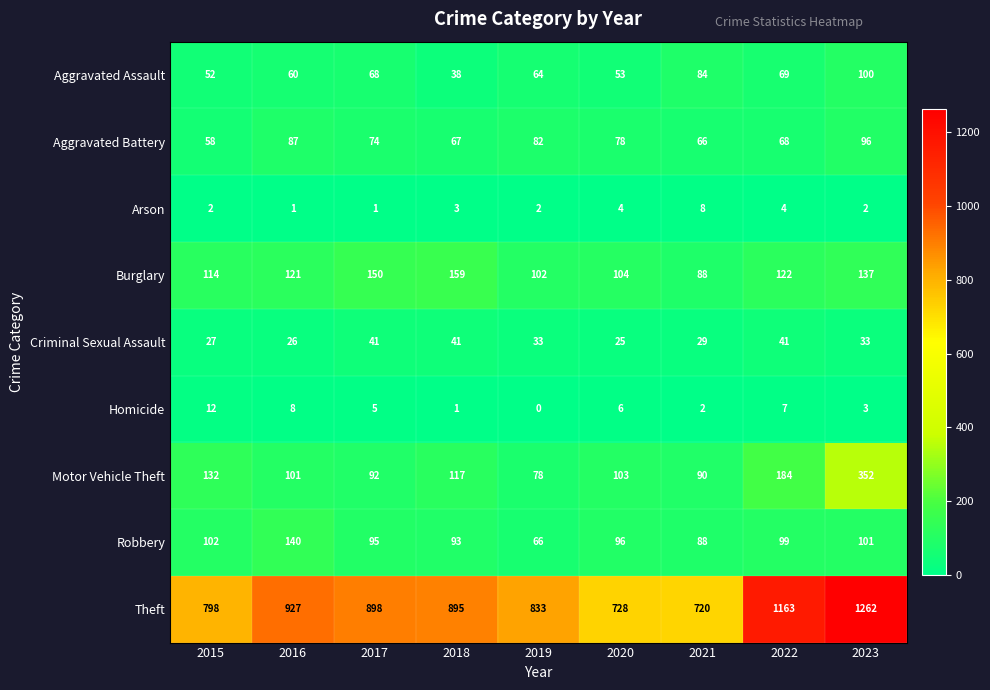

What is the sum of all Burglary values?

1097